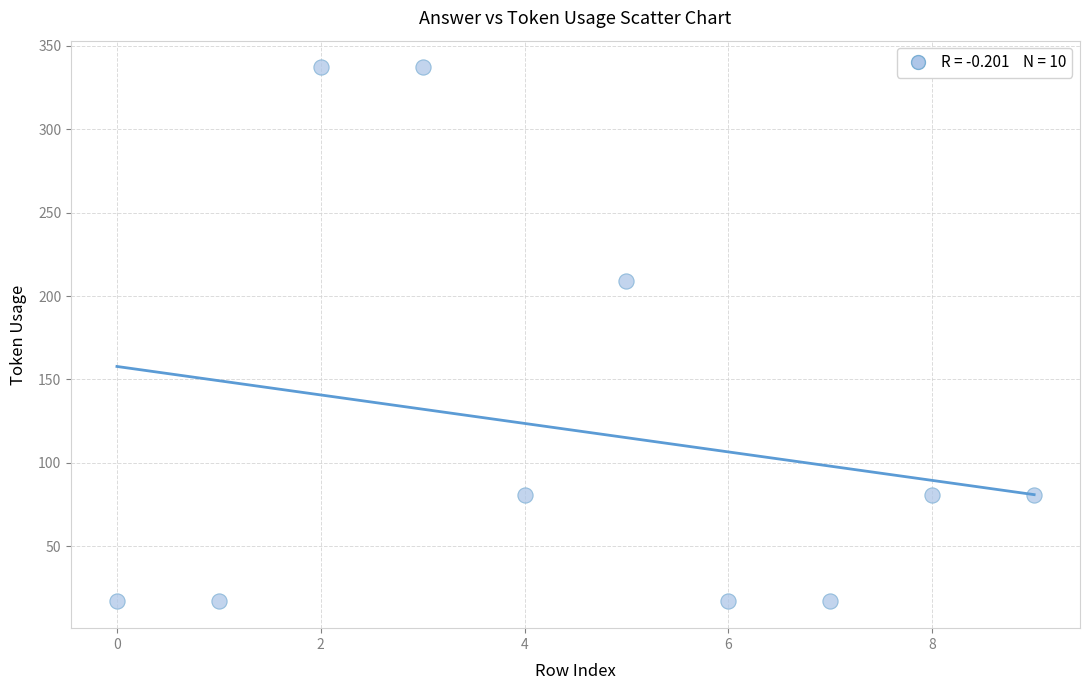

What is the range of Y values (max minus min)?

320